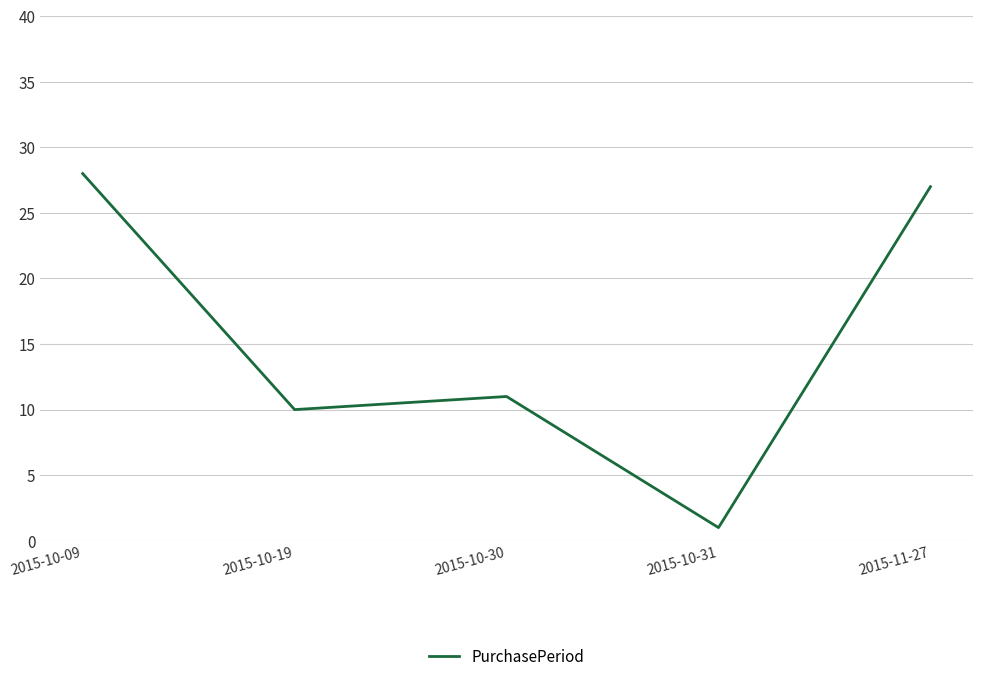

Between 2015-10-19 and 2015-10-09, which is larger?

2015-10-09